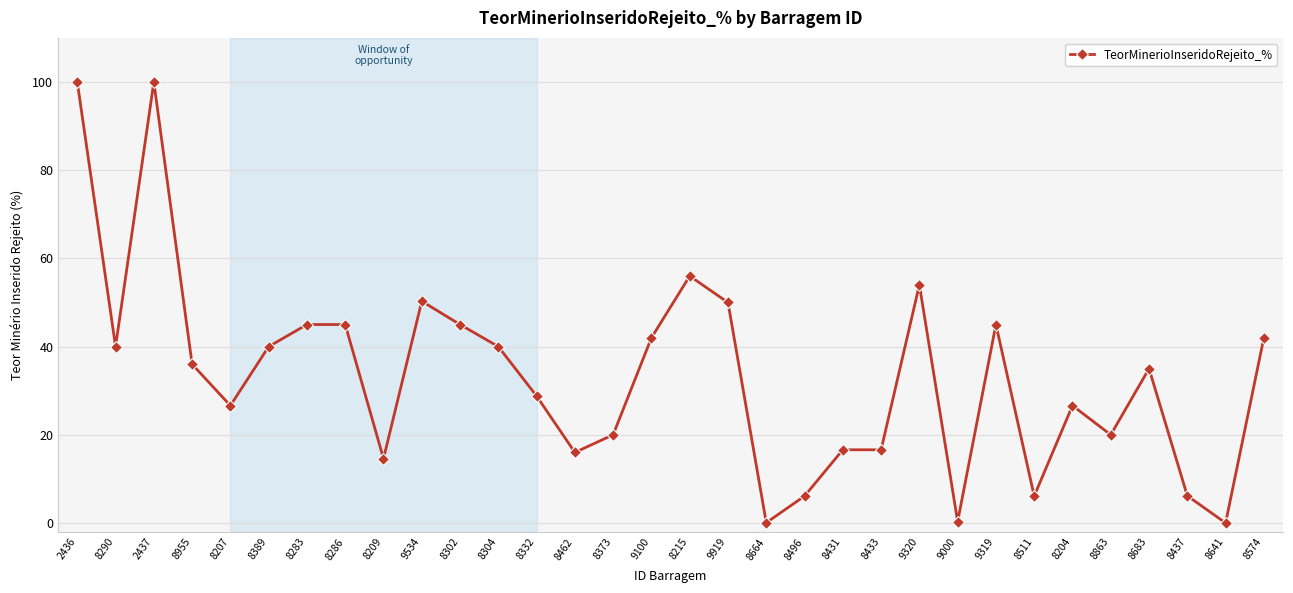

Does the chart have visible grid lines?

Yes